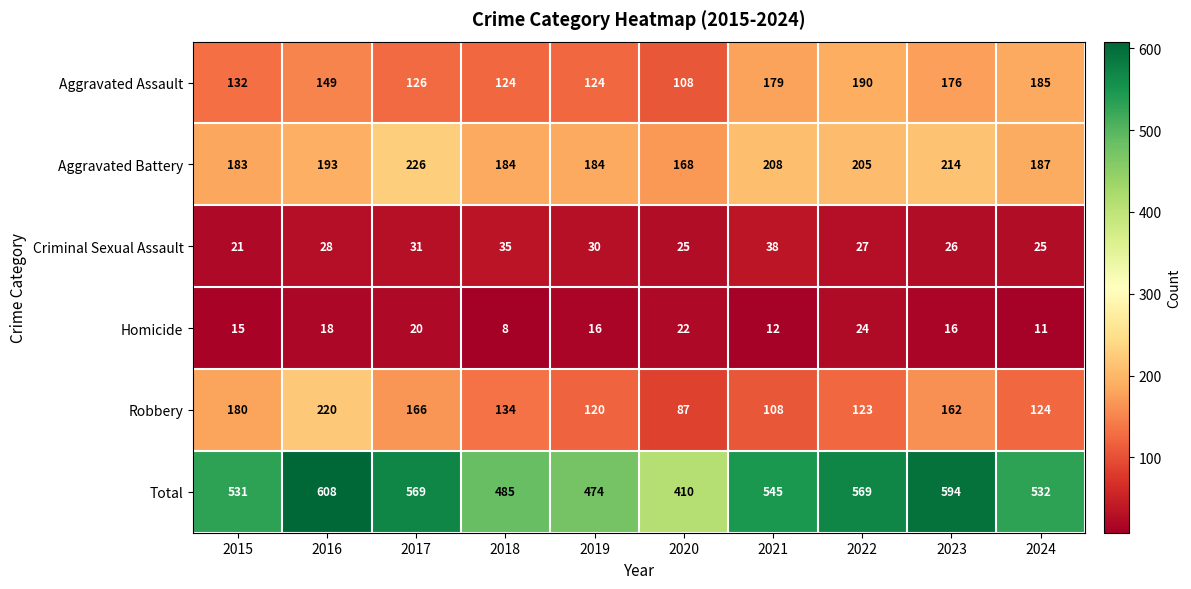

What is the total value across all series at 2020?

820